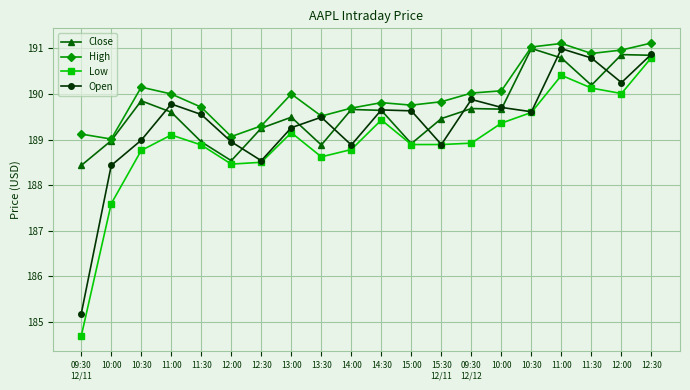

The value of High at 15:00 is 249.8. True or false?

False